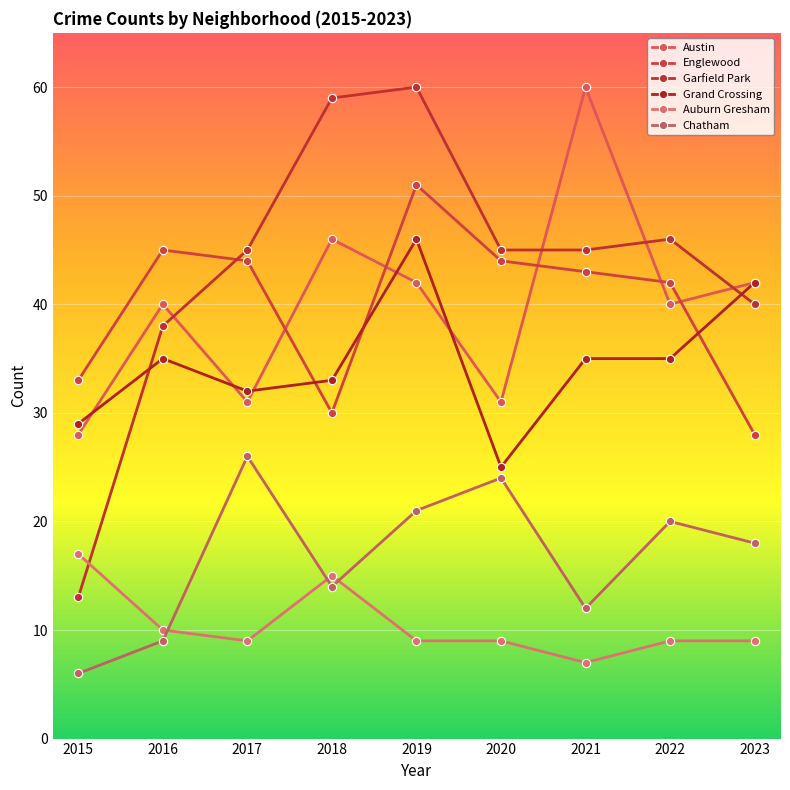

What is the sum of all Chatham values?

150